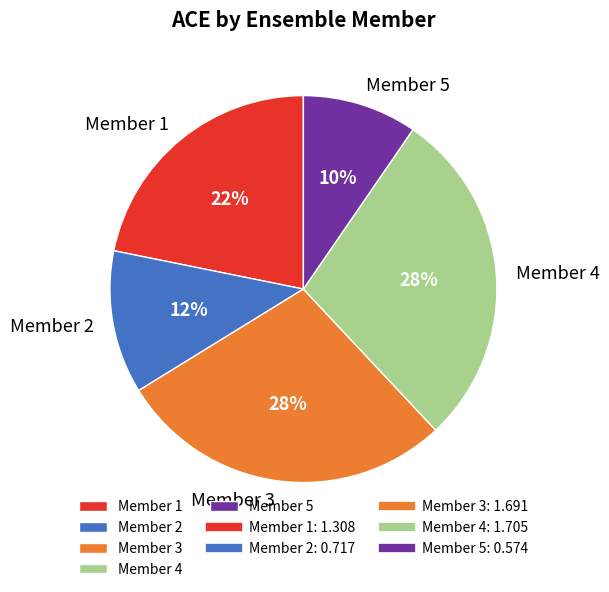

Which slice is the smallest?

Member 5